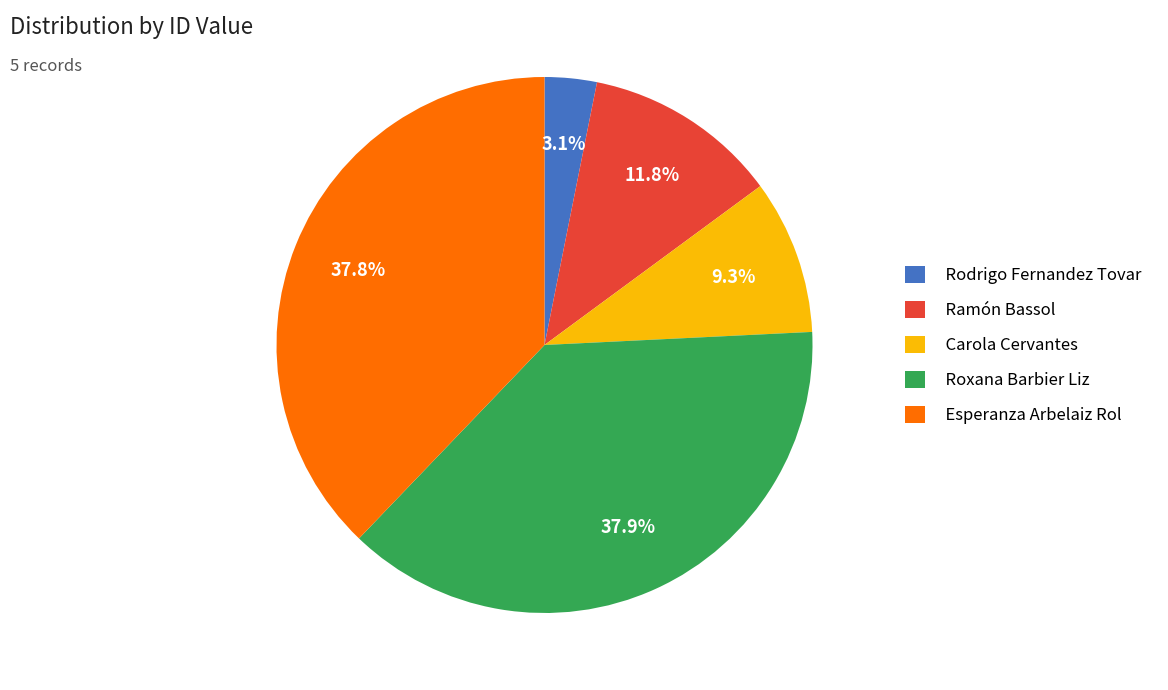

How many slices are in this pie chart?

5